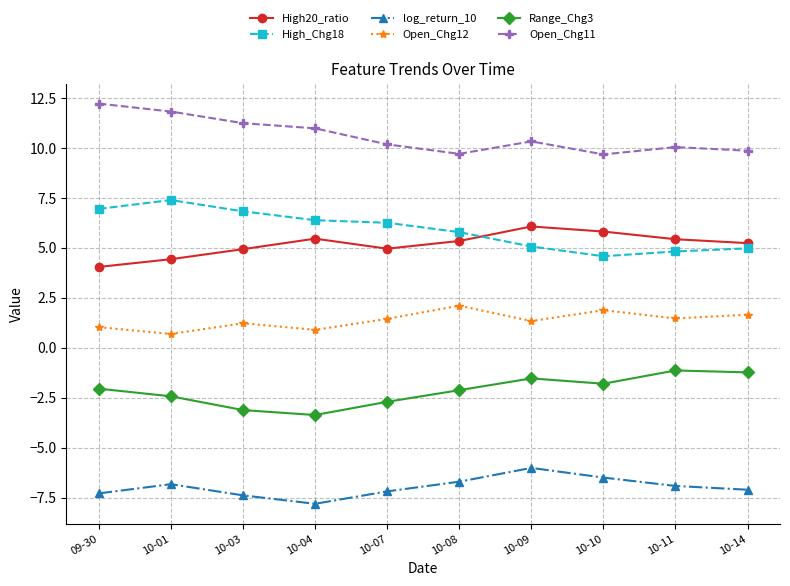

What is the difference between the maximum and minimum values in the log_return_10 series?

1.8